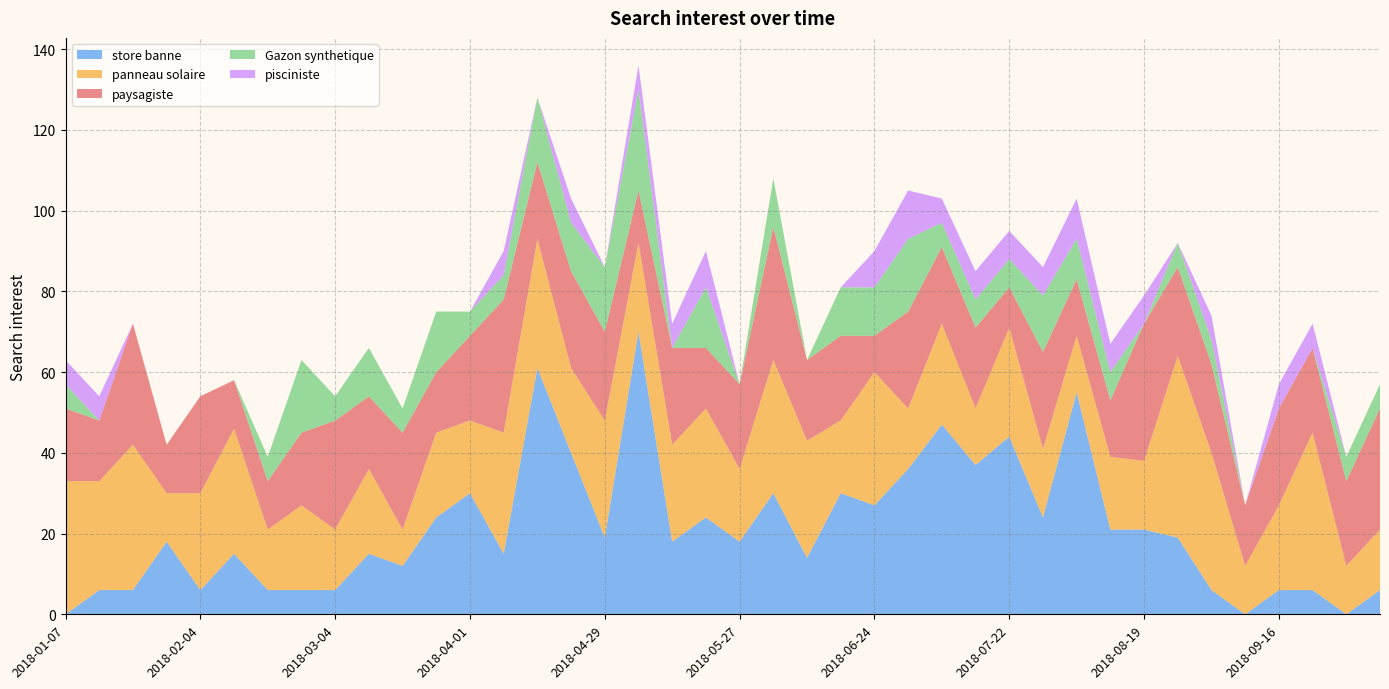

Reading left to right, extract all data points from this chart.

store banne: 0	6	6	18	6	15	6	6	6	15	12	24	30	15	61	40	19	70	18	24	18	30	14	30	27	36	47	37	44	24	55	21	21	19	6	0	6	6	0	6
panneau solaire: 33	27	36	12	24	31	15	21	15	21	9	21	18	30	32	21	29	22	24	27	18	33	29	18	33	15	25	14	27	17	14	18	17	45	34	12	21	39	12	15
paysagiste: 18	15	30	12	24	12	12	18	27	18	24	15	21	33	19	24	22	13	24	15	21	33	20	21	9	24	19	20	10	24	14	14	34	22	22	15	24	21	21	30
Gazon synthetique: 6	0	0	0	0	0	6	18	6	12	6	15	6	6	16	12	16	25	0	15	0	12	0	12	12	18	6	7	7	14	10	7	0	6	6	0	0	0	6	6
pisciniste: 6	6	0	0	0	0	0	0	0	0	0	0	0	6	0	6	0	6	6	9	0	0	0	0	9	12	6	7	7	7	10	7	7	0	6	0	6	6	0	0